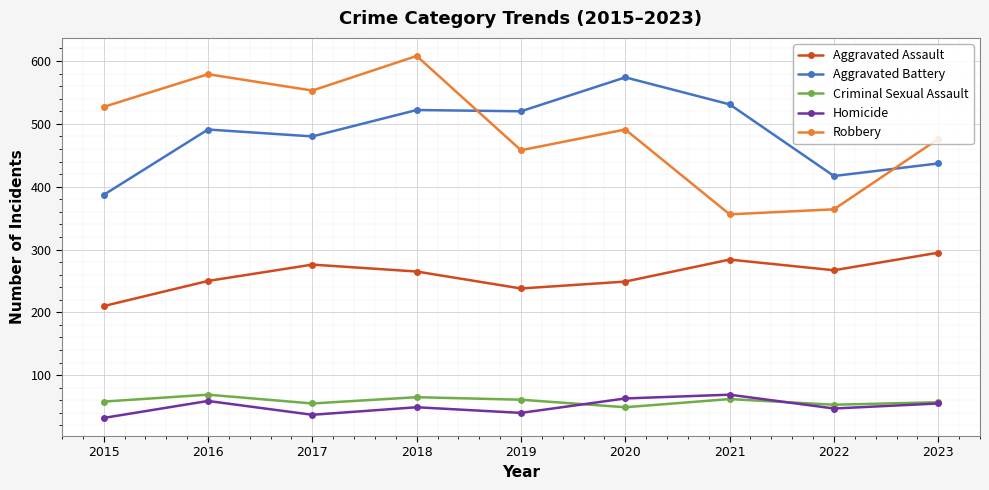

What is the total value across all series at 2015?

1214